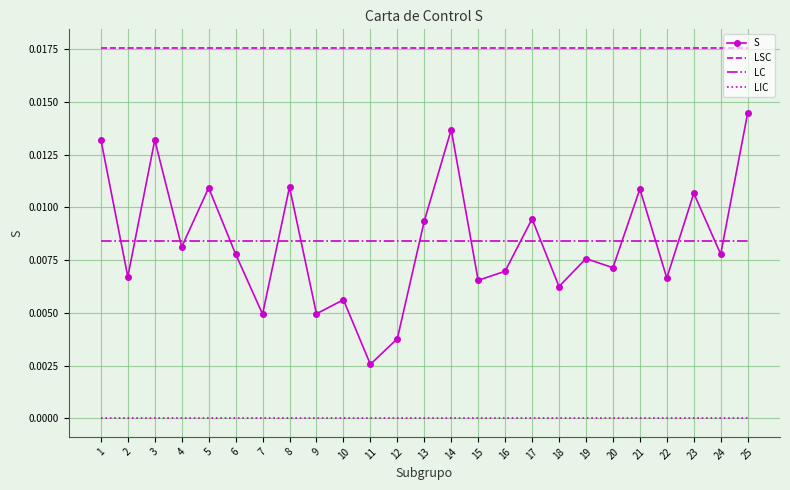

At 22, list the series in order from largest to smallest.

LSC, LC, S, LIC